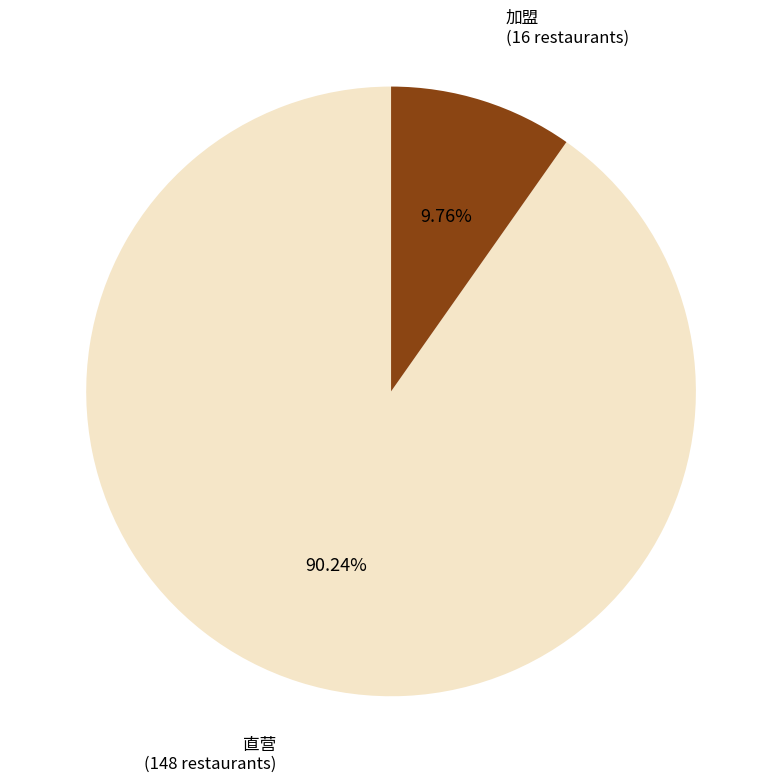

Does any single category account for the majority?

Yes